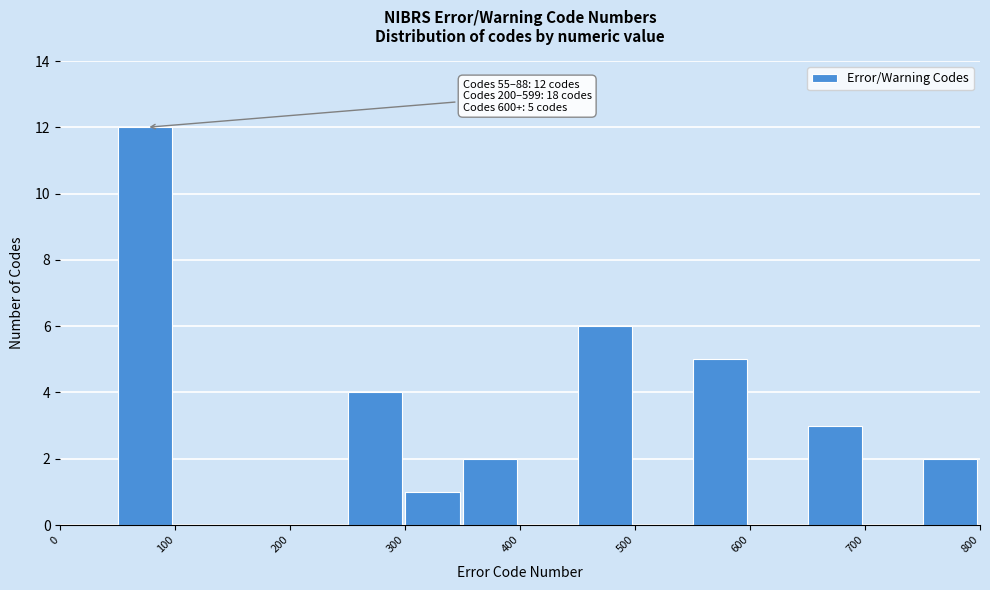

Which range on the x-axis has the tallest bar?

50 to 100